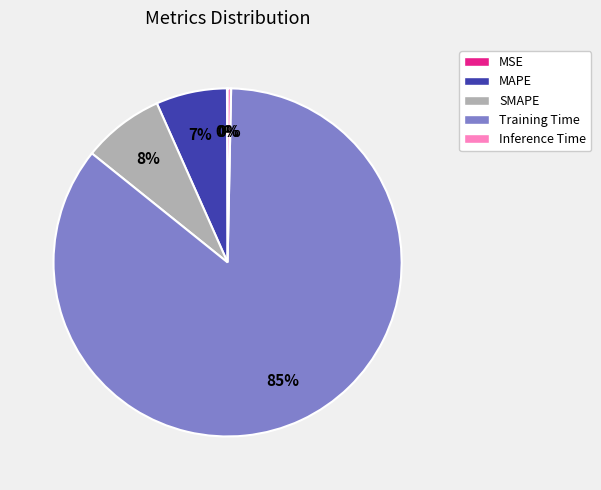

To the nearest percent, what is the difference between the largest and smallest slice percentages?

85%